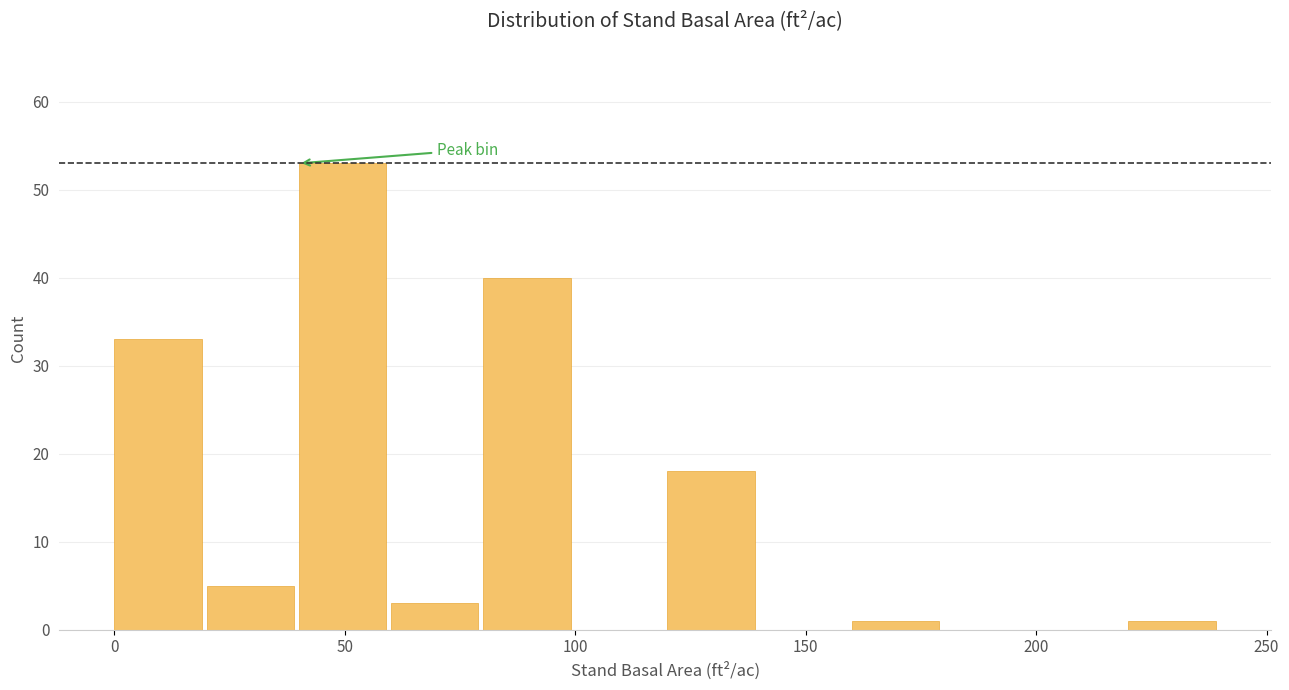

Reading left to right, transcribe this chart: for each bar, give the range it covers on the x-axis and its height. The values are not printed on the chart, so give them approximately, as read against the axis.

0 to 20: 33
20 to 40: 5
40 to 60: 53
60 to 80: 3
80 to 100: 40
100 to 120: 0
120 to 140: 18
140 to 160: 0
160 to 180: 1
180 to 200: 0
200 to 220: 0
220 to 240: 1